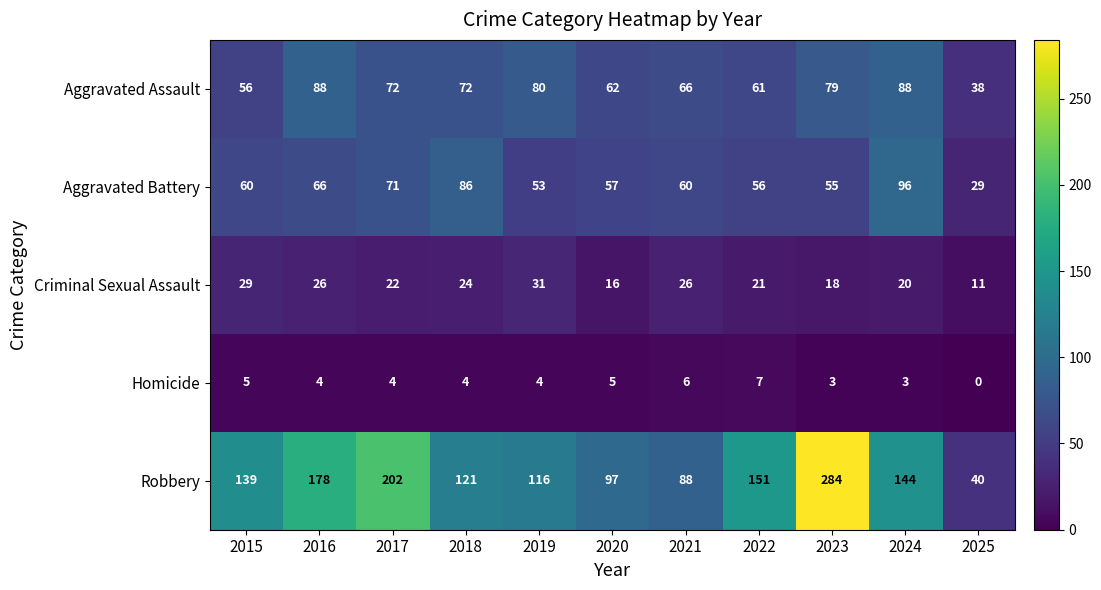

How many series are shown in this chart?

5